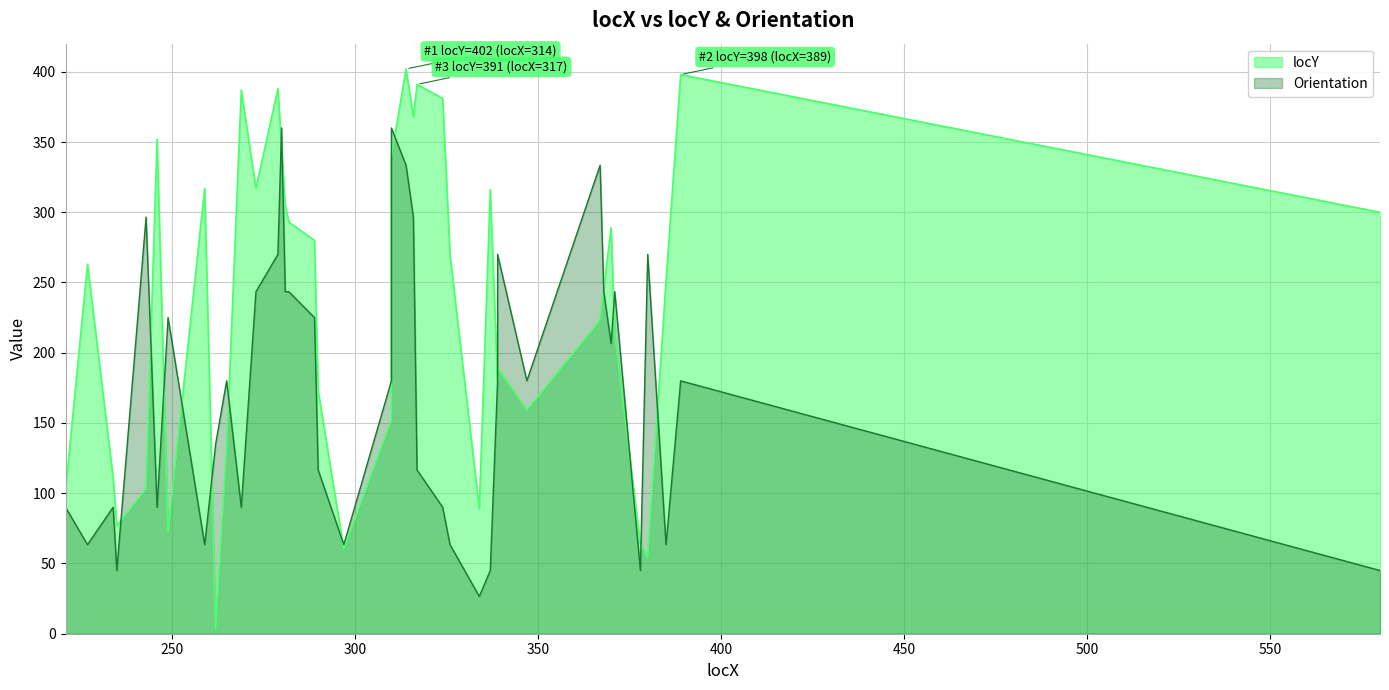

How many interior local peaks does the locY series have?

10